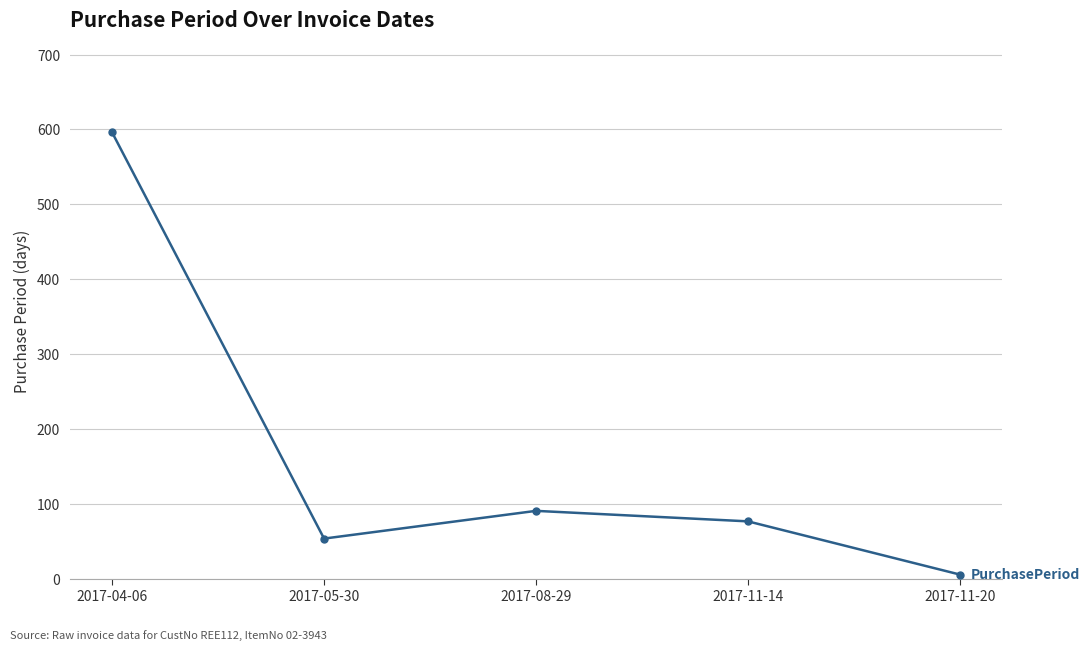

Does the chart have visible grid lines?

Yes